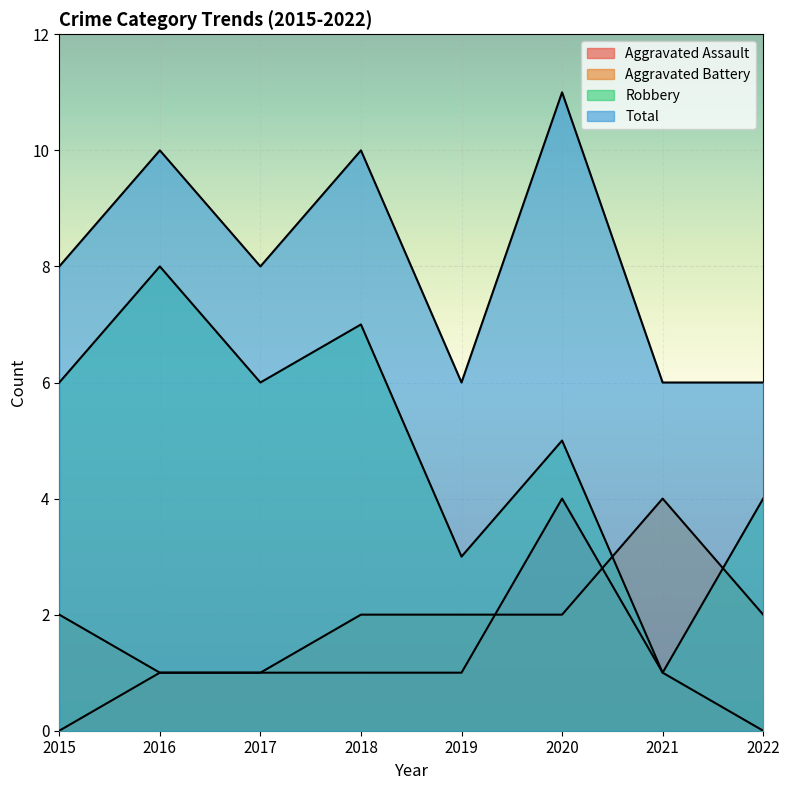

True or false: Aggravated Assault and Total cross at least once.

False